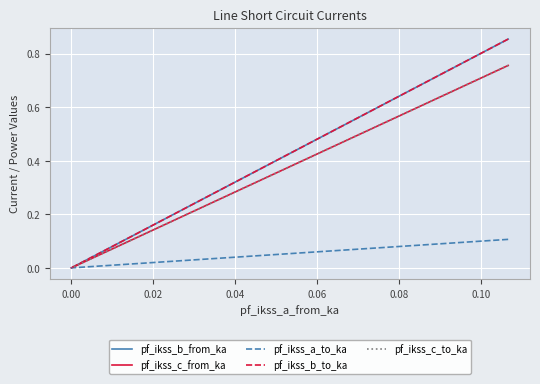

The value of pf_ikss_a_to_ka at 0.00 is 0.0. True or false?

True